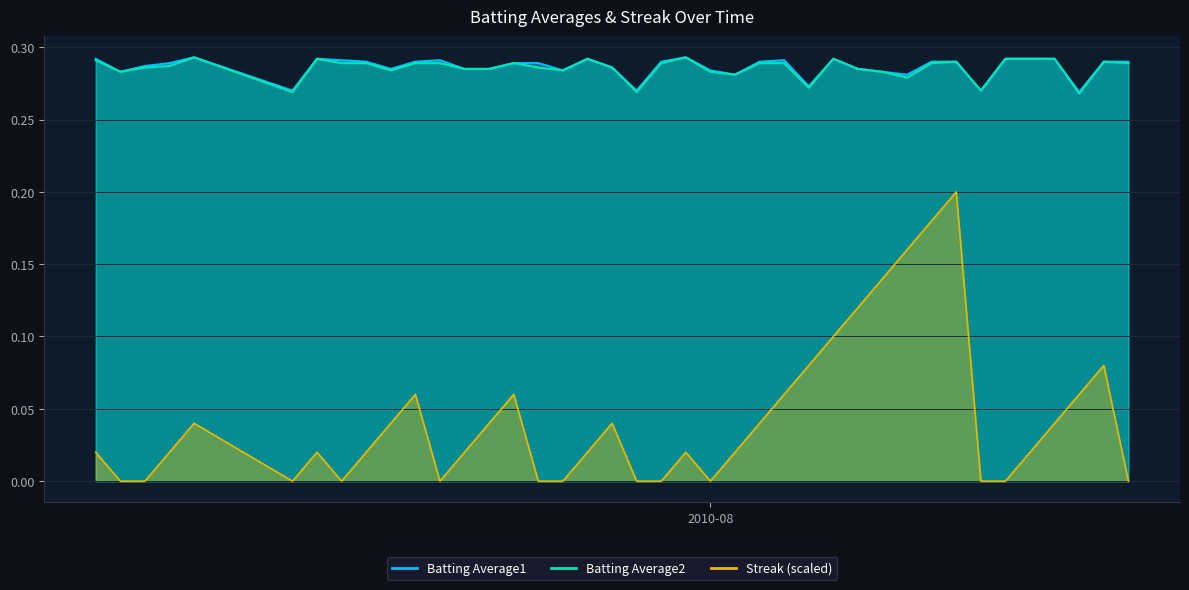

True or false: Batting Average1 and Batting Average2 cross at least once.

False